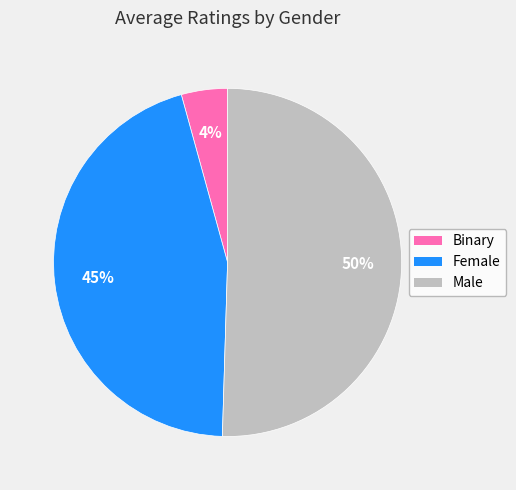

To the nearest percent, what is the average slice percentage?

33%